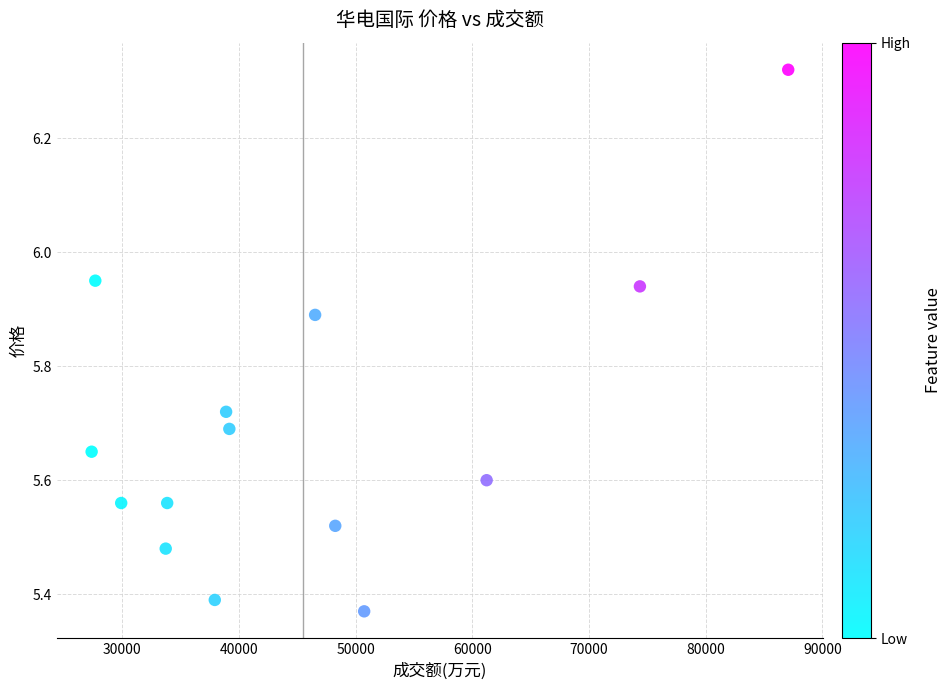

How many data points are displayed?

14